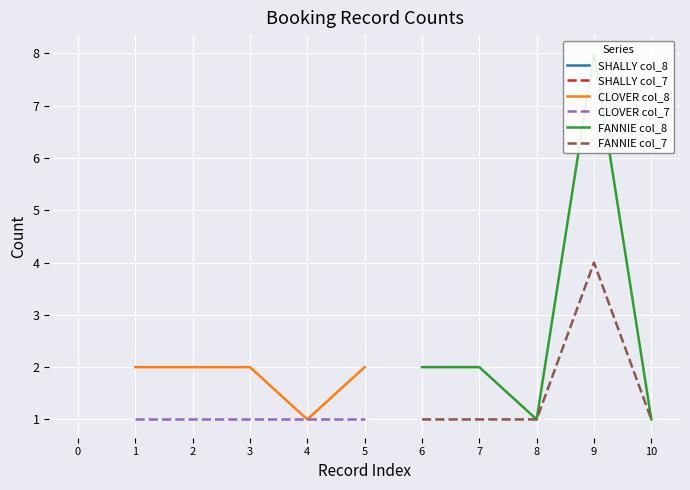

The value of CLOVER col_8 at 4 is 2. True or false?

False